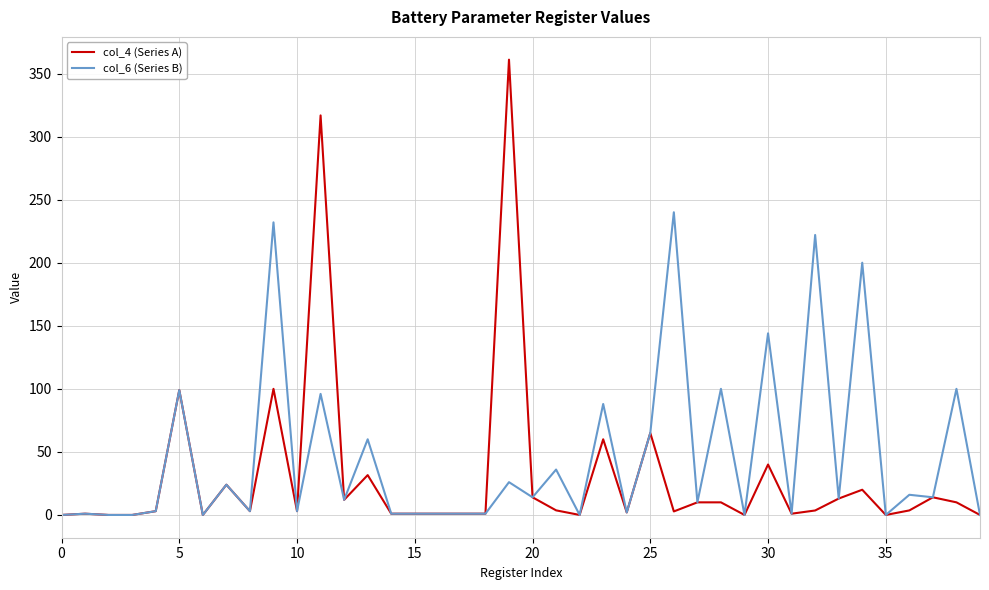

List the series in order of their peak value, lowest first.

col_6 (Series B), col_4 (Series A)